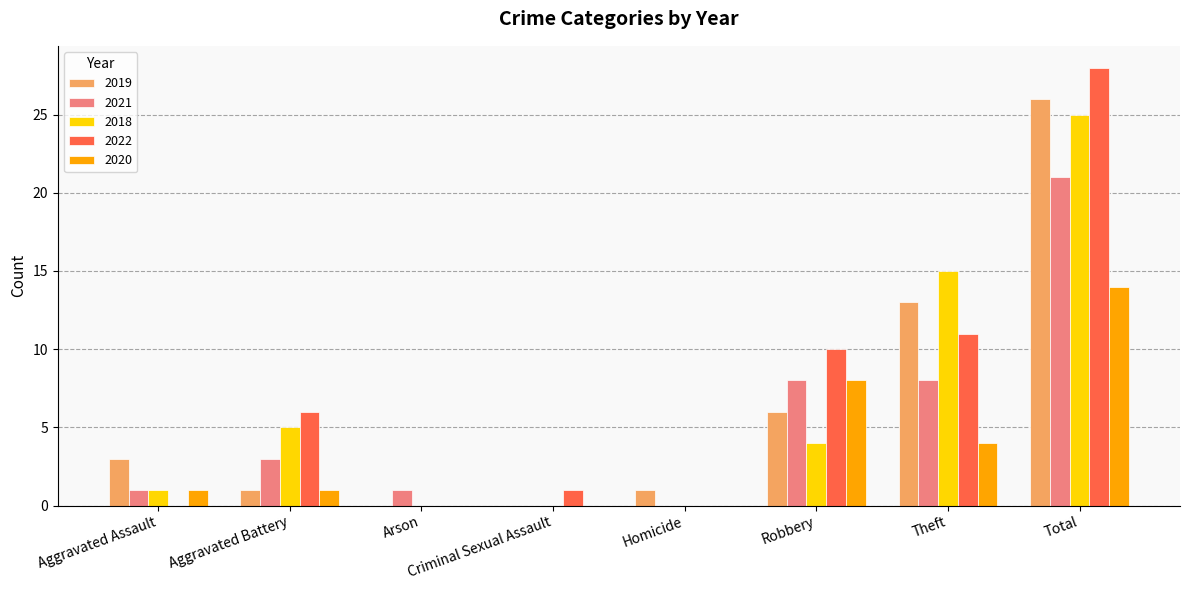

True or false: 2018 has a value of 1 at Robbery.

False